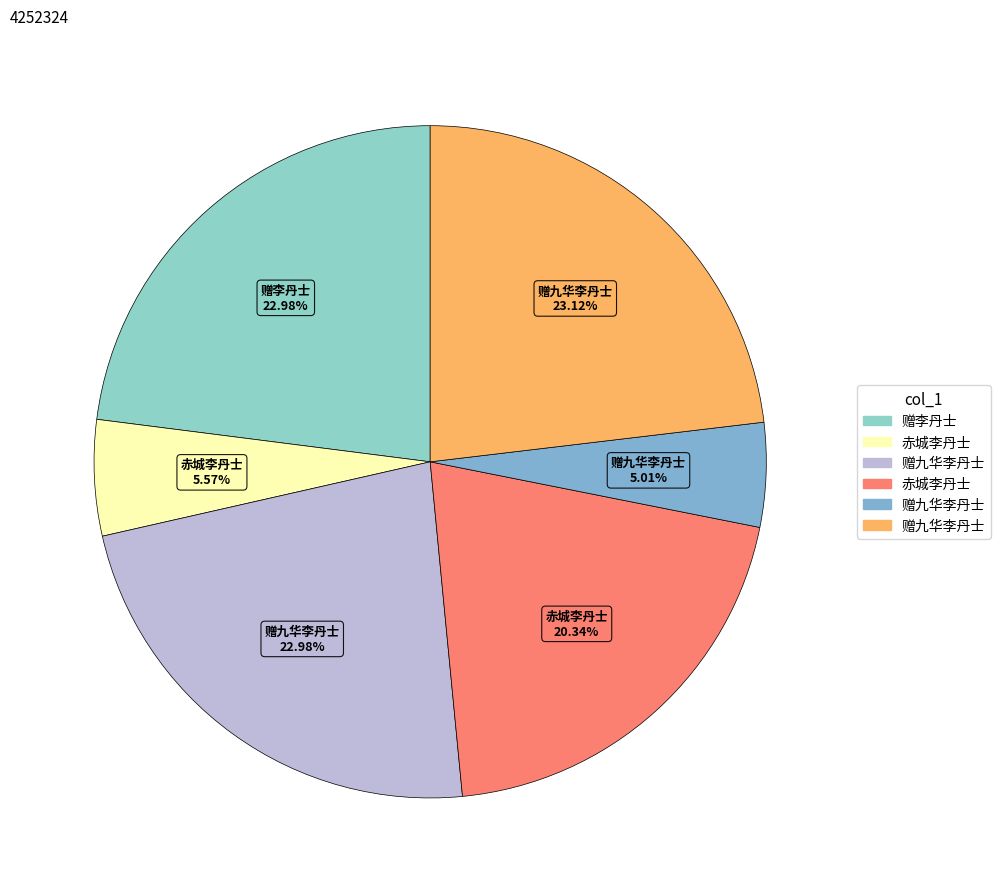

Rank the categories by value from highest to lowest.

赠九华李丹士, 赠李丹士, 赠九华李丹士, 赤城李丹士, 赤城李丹士, 赠九华李丹士